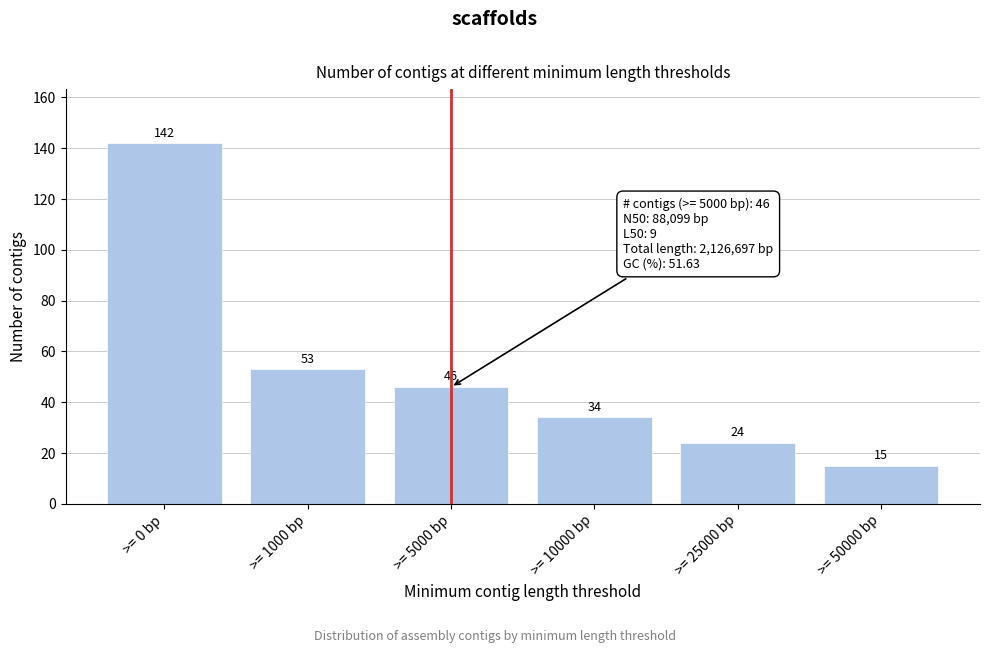

Reading left to right, extract all data points from this chart.

142	53	46	34	24	15